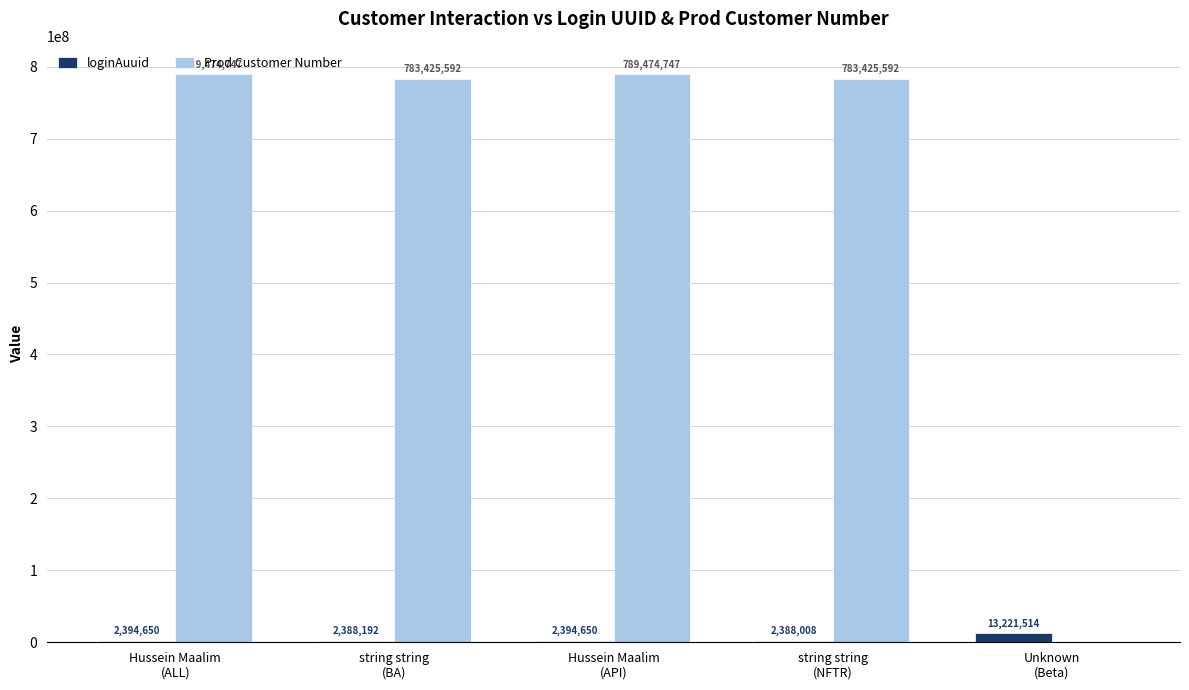

What are all the series names shown in the legend?

loginAuuid, Prod Customer Number